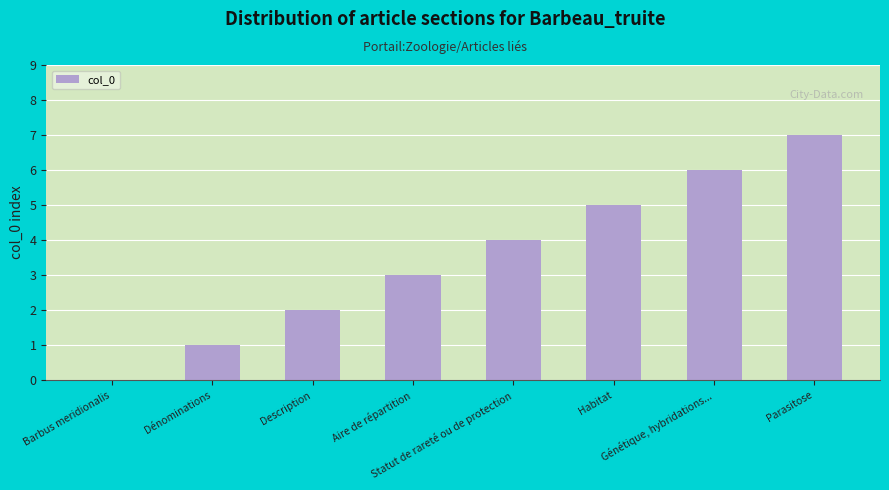

Which category has the highest value across all series?

Parasitose